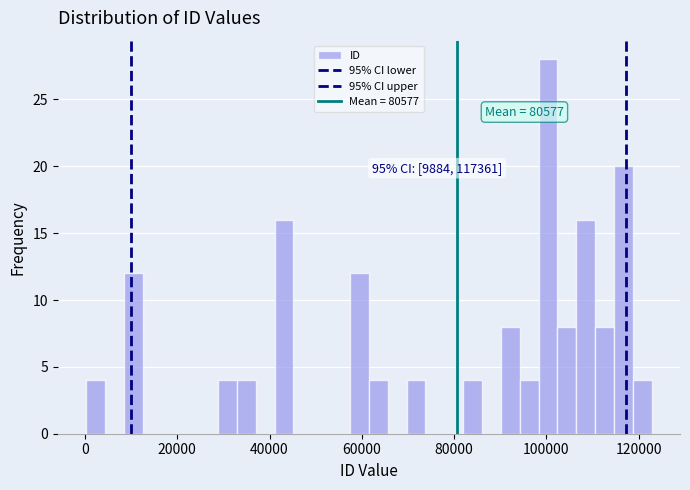

Around what value on the x-axis is the tallest bar? Give the approximate position of its centre, as read against the axis.

100000